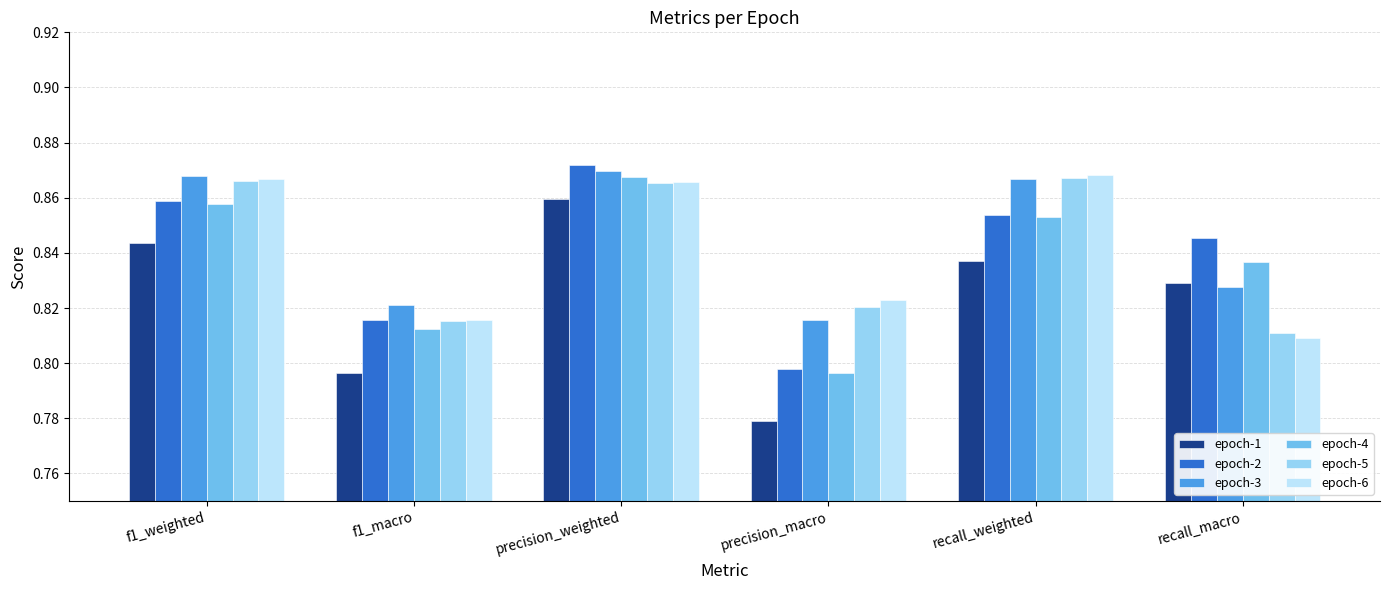

List the labels in order of epoch-1 value, largest first.

precision_weighted, f1_weighted, recall_weighted, recall_macro, f1_macro, precision_macro